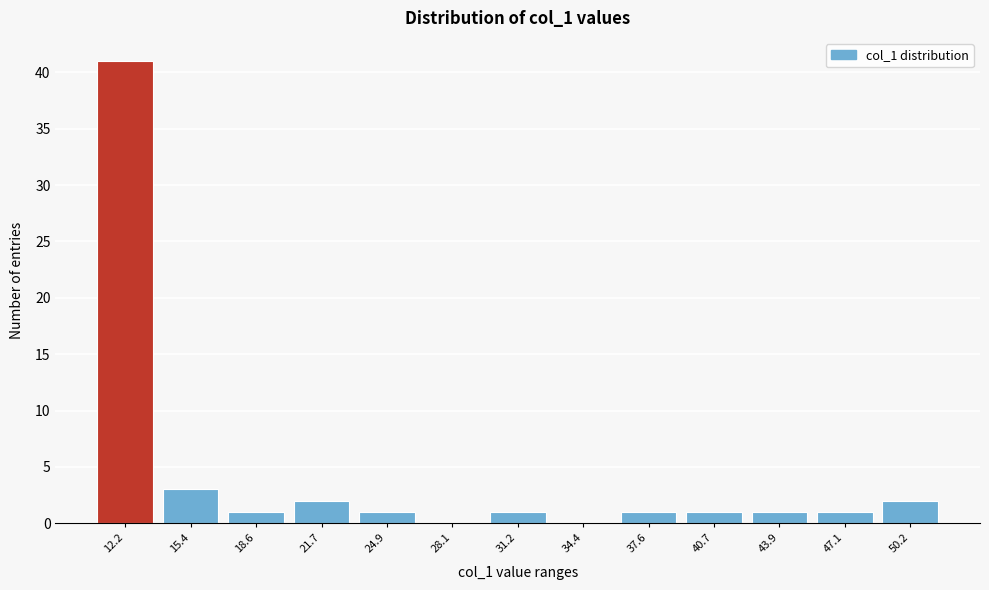

Reading left to right, transcribe all the data shown in this chart.

12.2=41	15.4=3	18.6=1	21.7=2	24.9=1	28.1=0	31.2=1	34.4=0	37.6=1	40.7=1	43.9=1	47.1=1	50.2=2